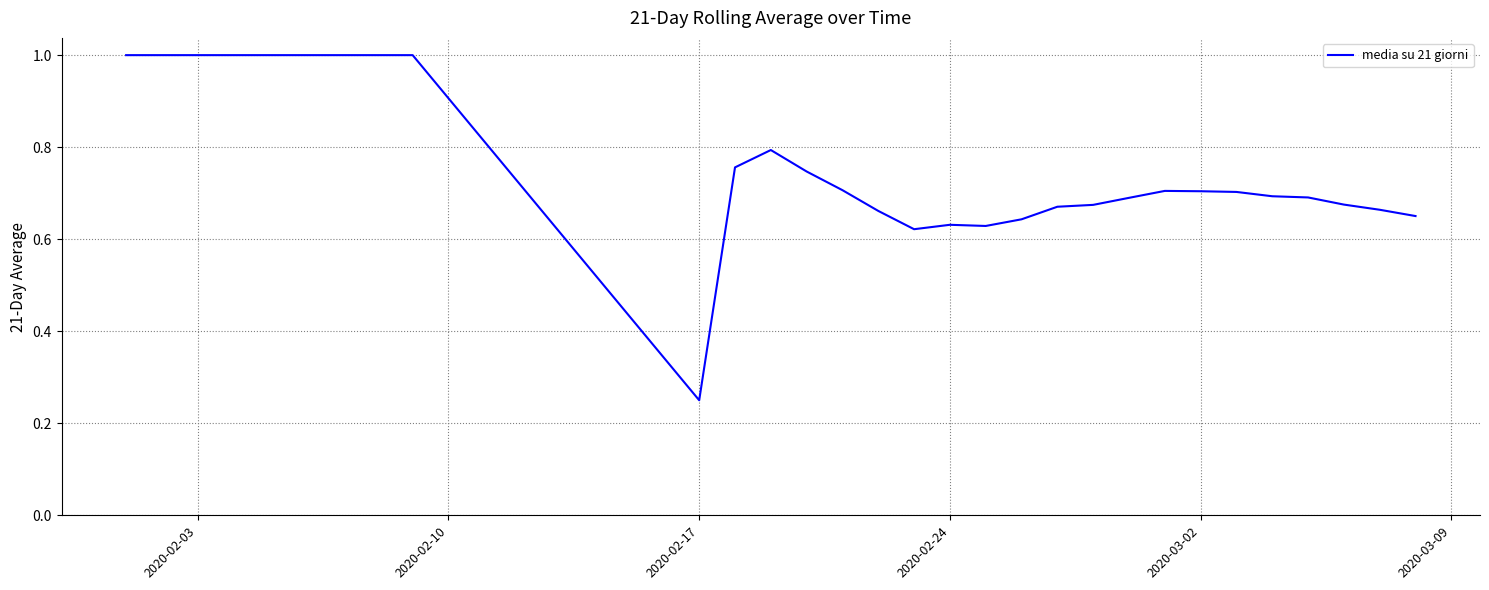

What is the greatest value displayed?

1.0